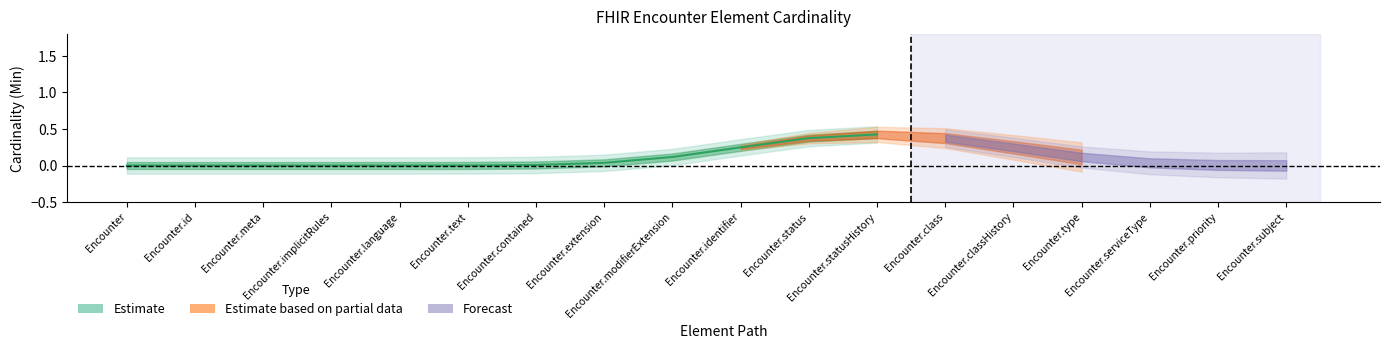

At which category does the chart reach its minimum across all series?

Encounter